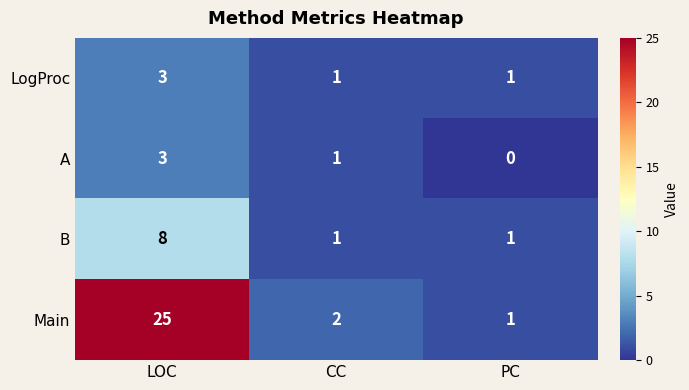

Rank the categories by Main value from lowest to highest.

PC, CC, LOC